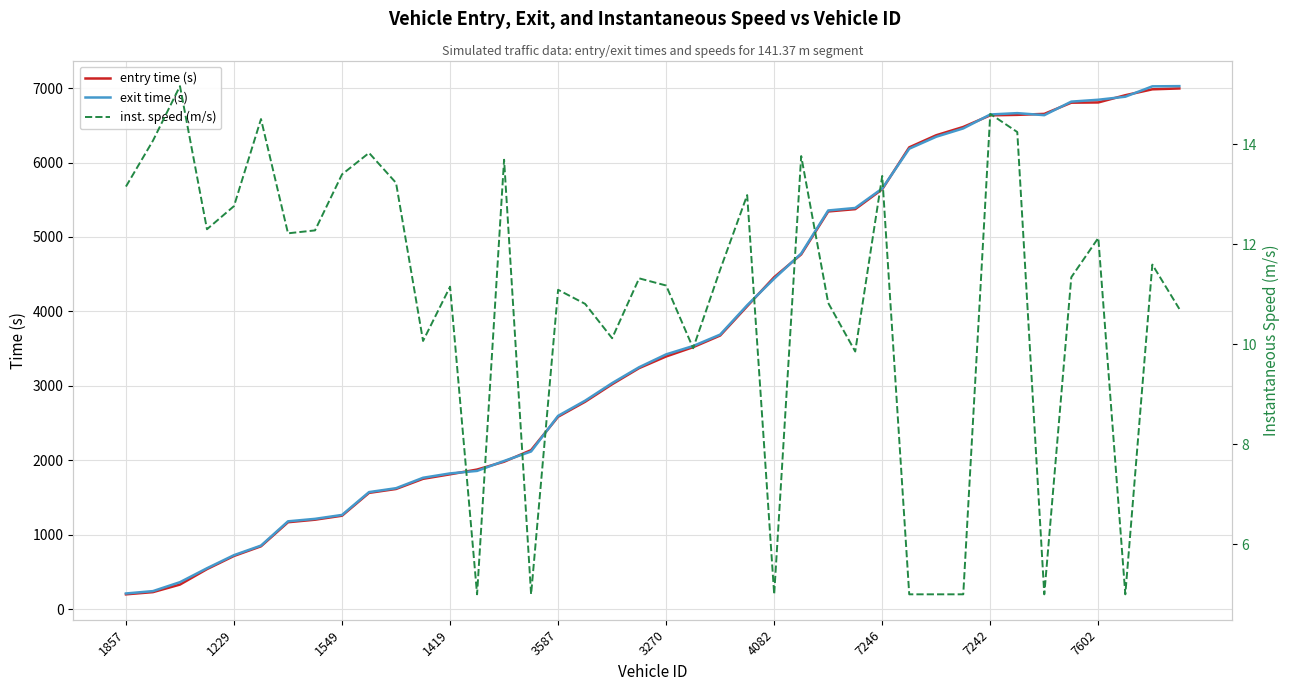

What is the total value across all series at 11?

3527.6